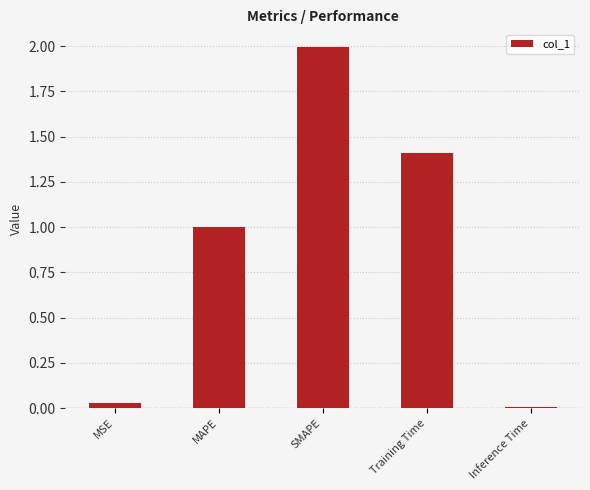

Which label corresponds to the largest value in the chart?

SMAPE